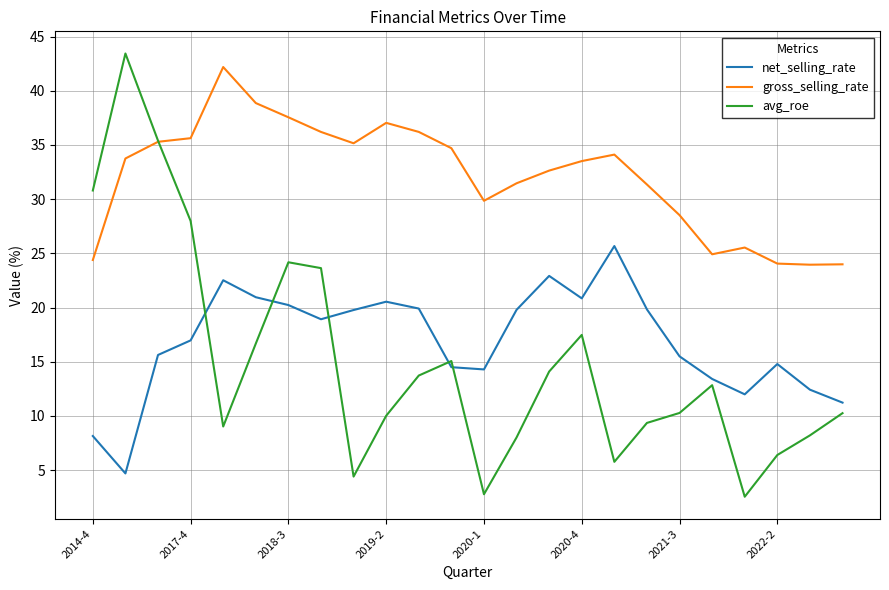

At how many categories does at least one series exceed 22?

24